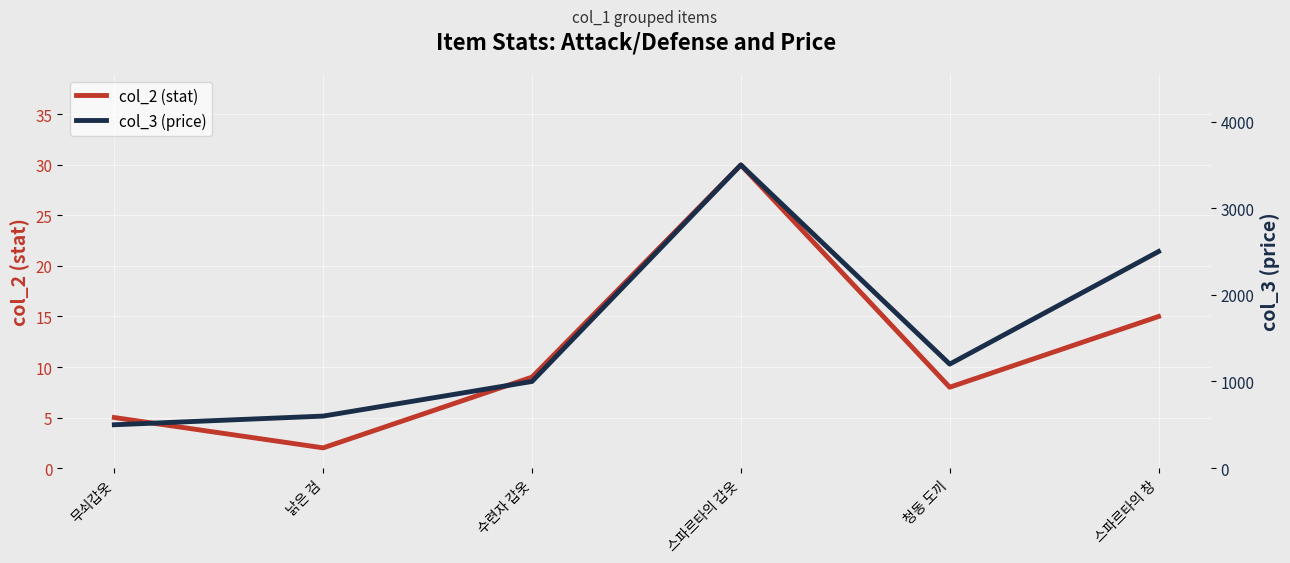

Which category has the lowest value in the col_2 (stat) series?

낡은 검